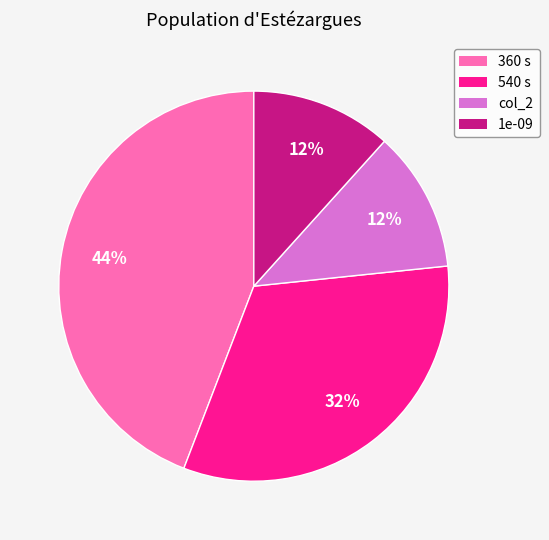

How many segments does this pie chart have?

4